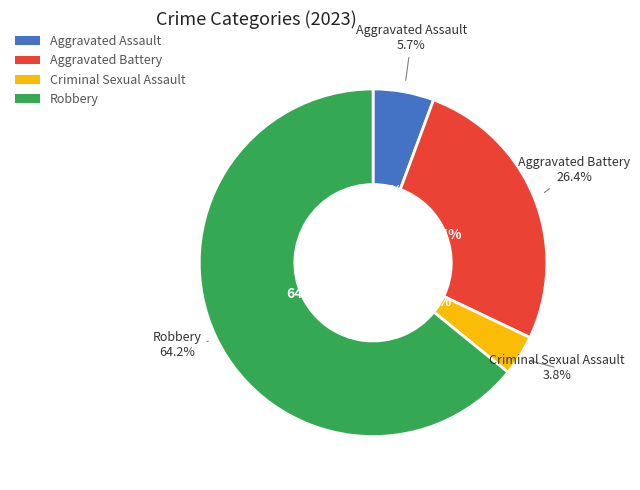

To the nearest percent, what percentage of the pie is Aggravated Assault?

6%